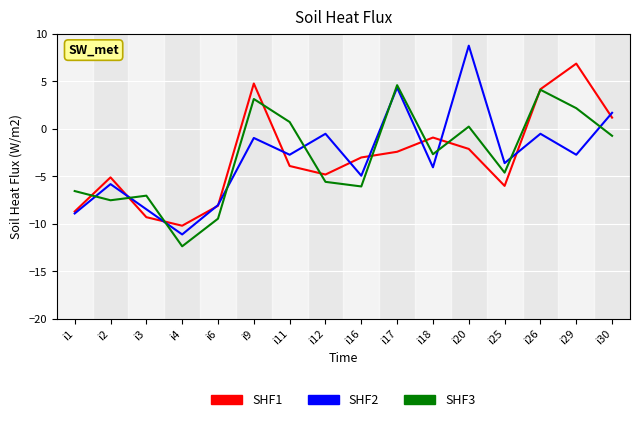

How many interior local valleys does the SHF1 series have?

3